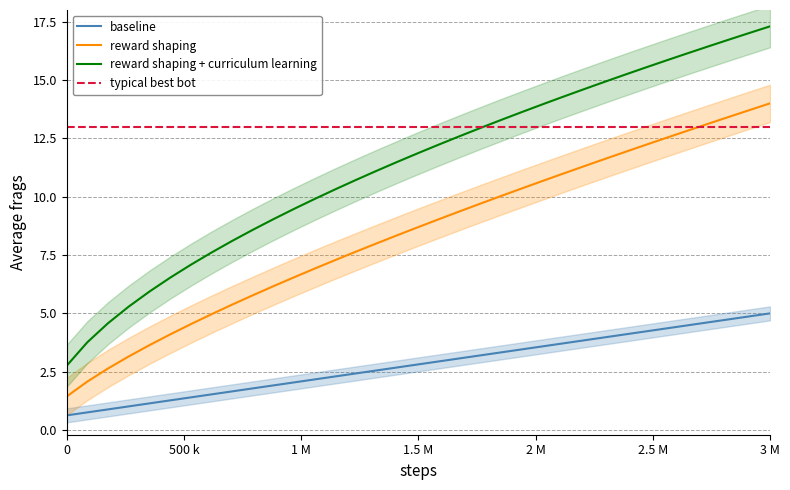

How many data points in reward shaping + curriculum learning are less than 11?

15